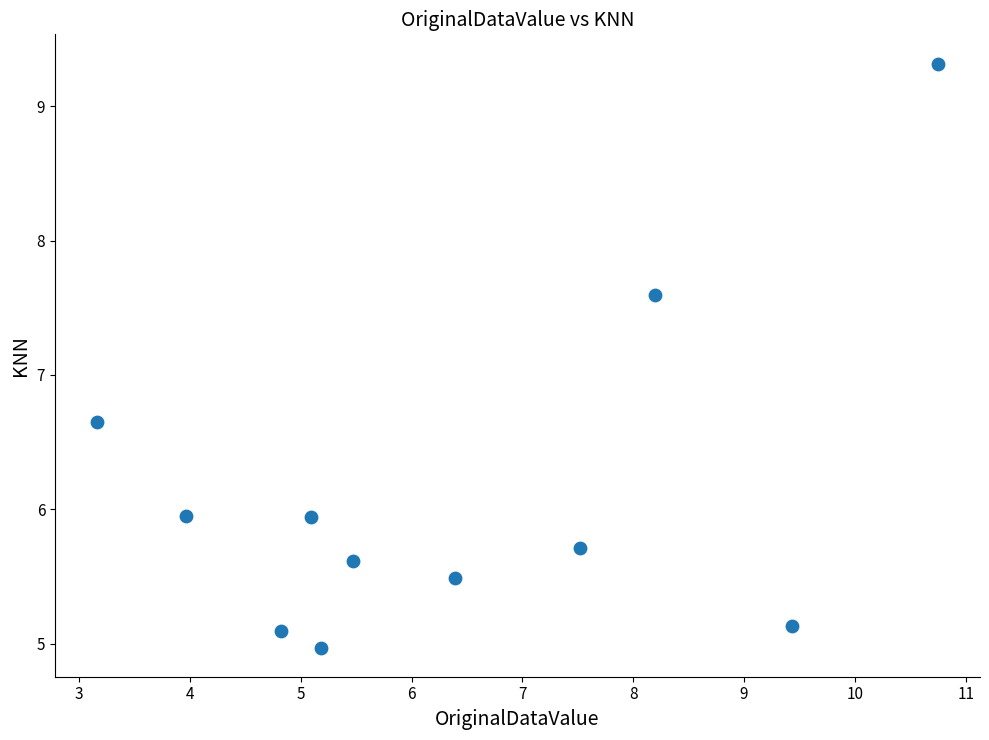

What is the average X value?

6.4